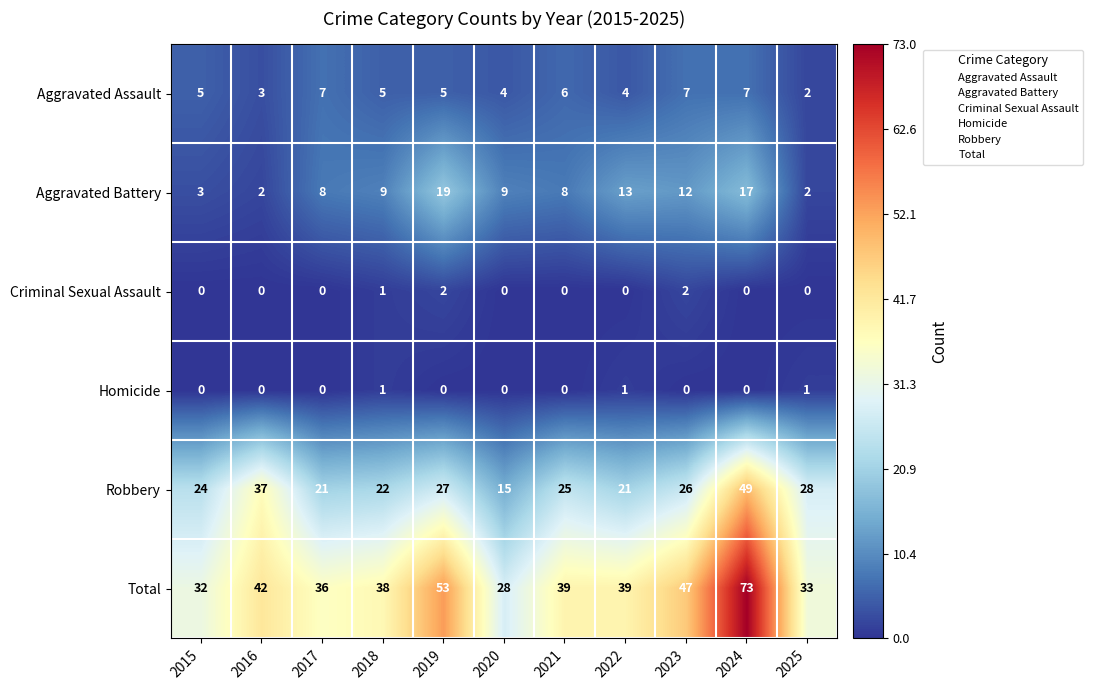

Count the Homicide values in the range 0 to 1.

11